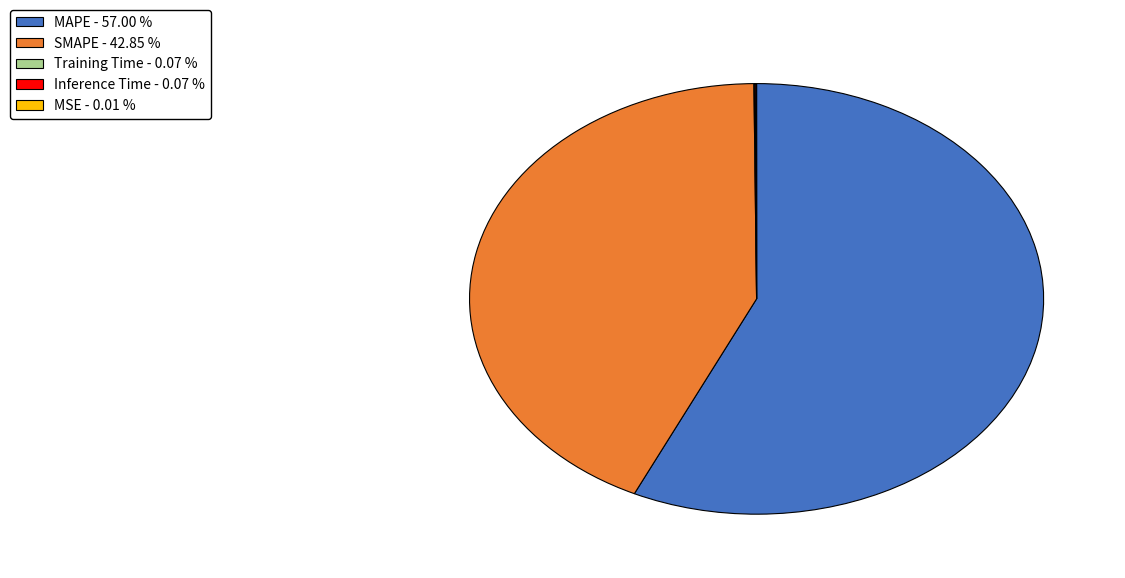

Does MAPE - 57.00 % represent more than half of the total?

Yes